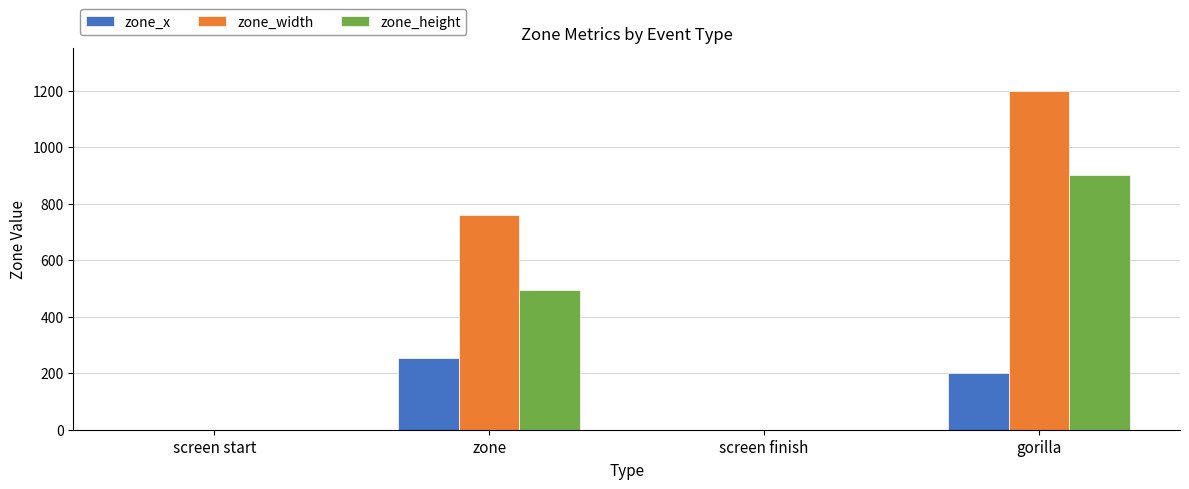

What is the sum of all zone_width values?

1960